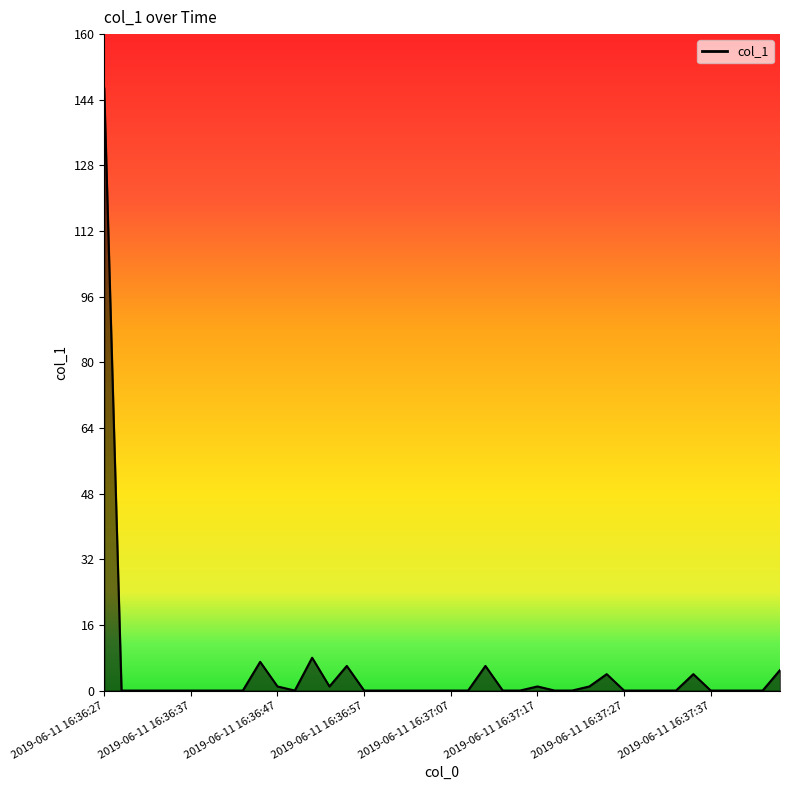

What is the greatest value displayed?

146.8